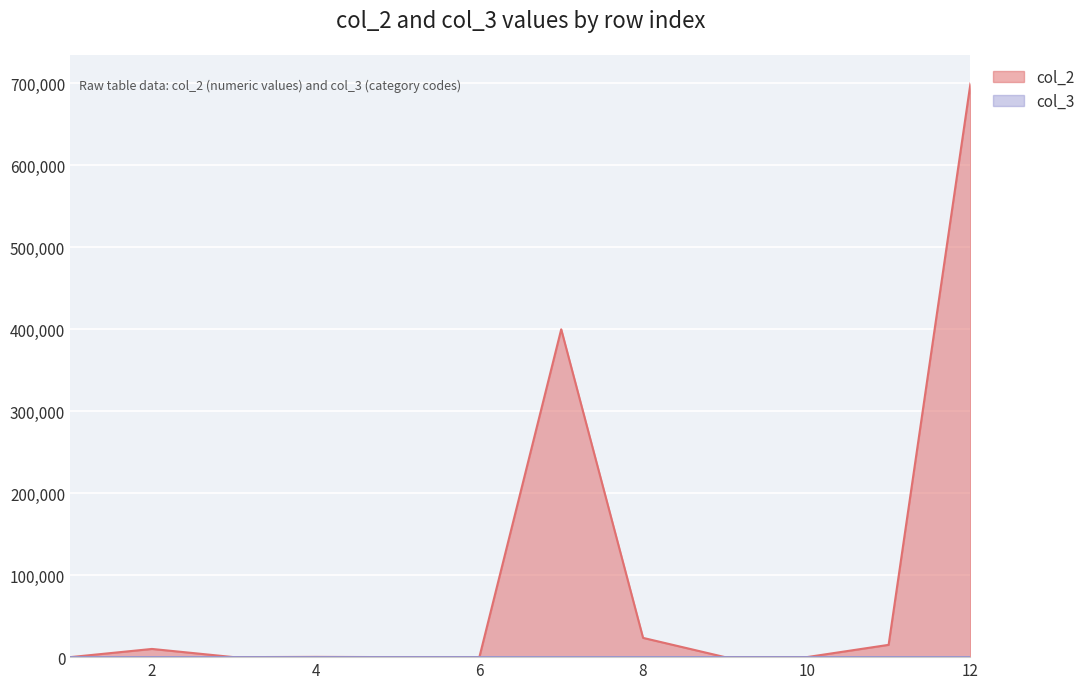

What is the sum of all col_3 values?

33